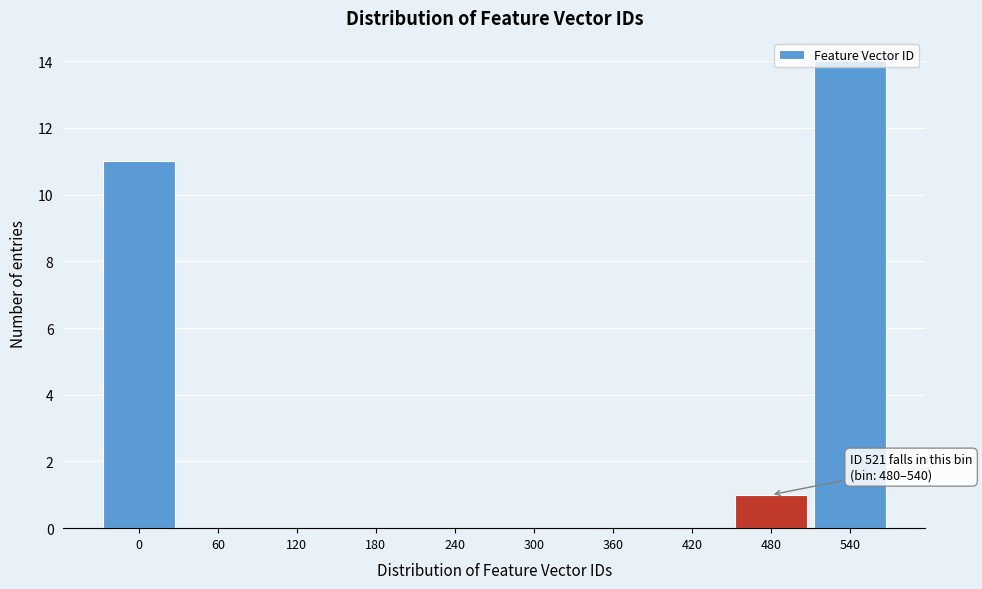

The chart shows a value of 4 at 360. True or false?

False